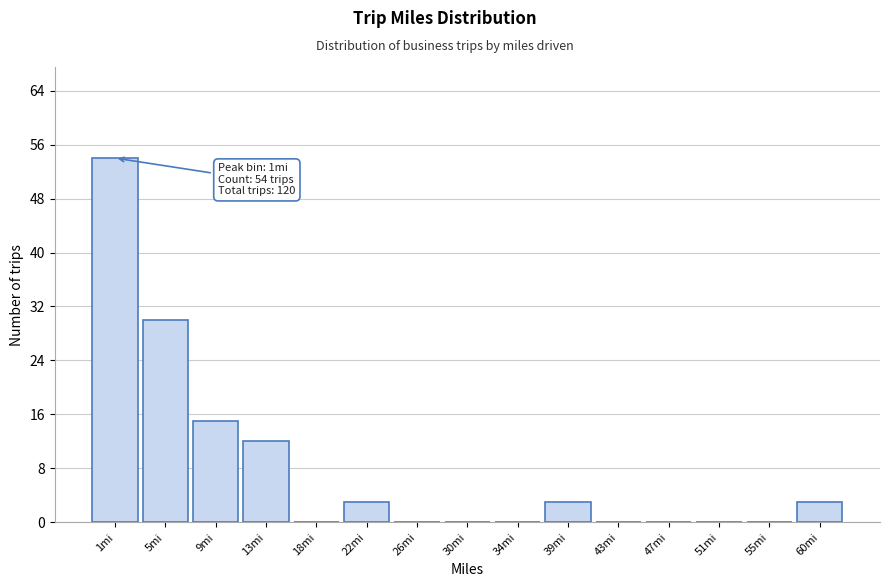

Reading left to right, transcribe all the data shown in this chart.

1mi=54	5mi=30	9mi=15	13mi=12	18mi=0	22mi=3	26mi=0	30mi=0	34mi=0	39mi=3	43mi=0	47mi=0	51mi=0	55mi=0	60mi=3